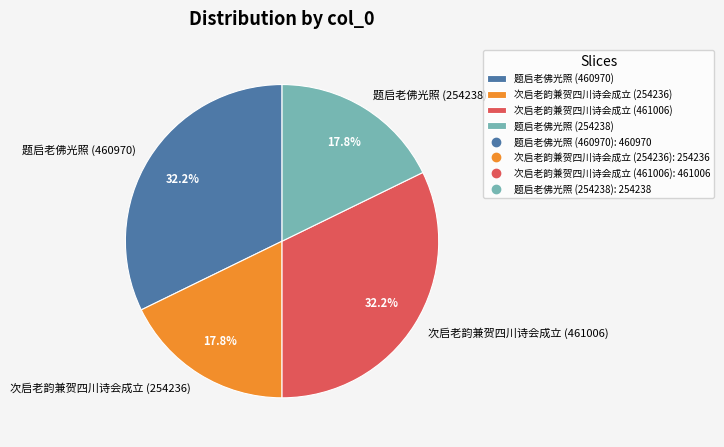

To the nearest percent, what portion does 次启老韵兼贺四川诗会成立 (461006) represent?

32%